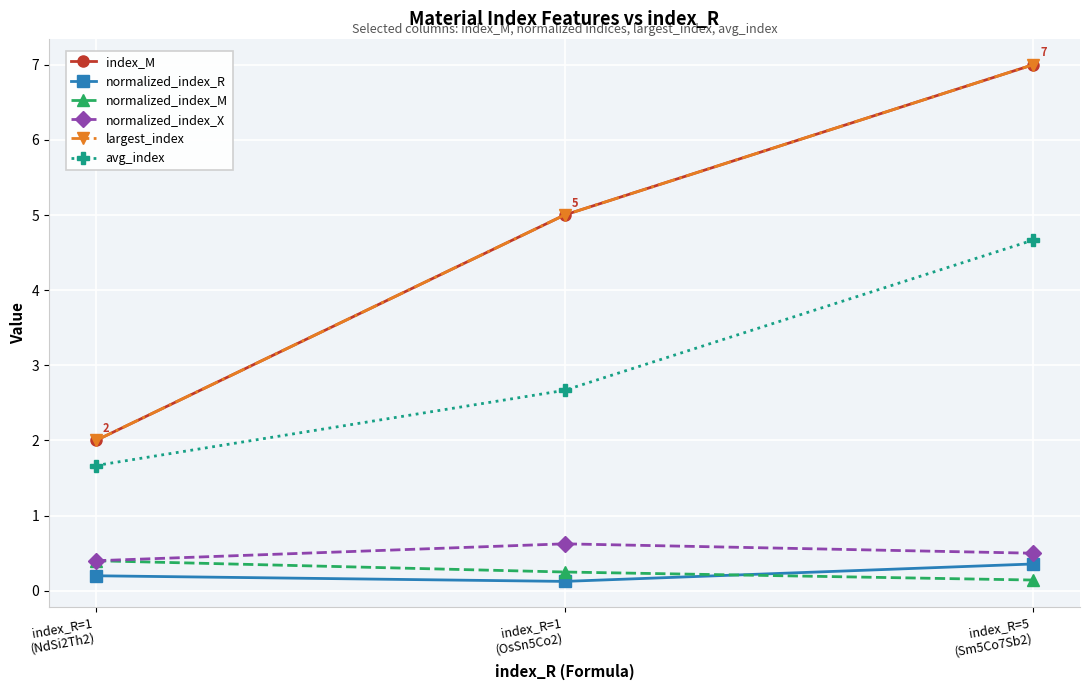

What is the label of the 3rd point from the left?

index_R=5
(Sm5Co7Sb2)